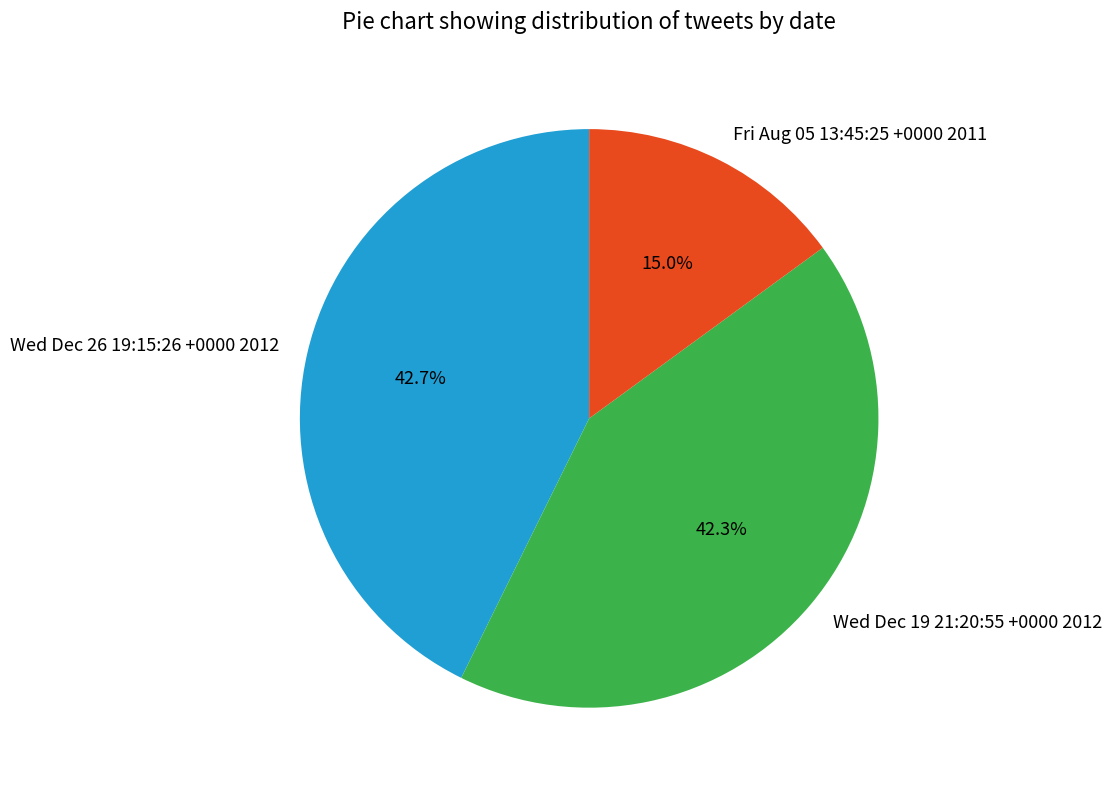

What is the smallest slice in the pie chart?

Fri Aug 05 13:45:25 +0000 2011